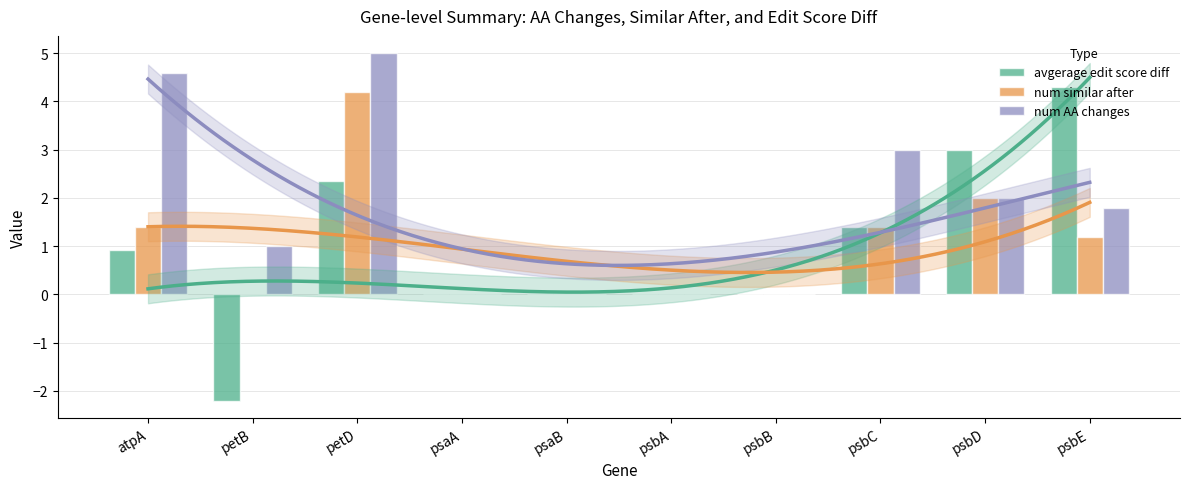

What is the sum of all avgerage edit score diff values?

9.8